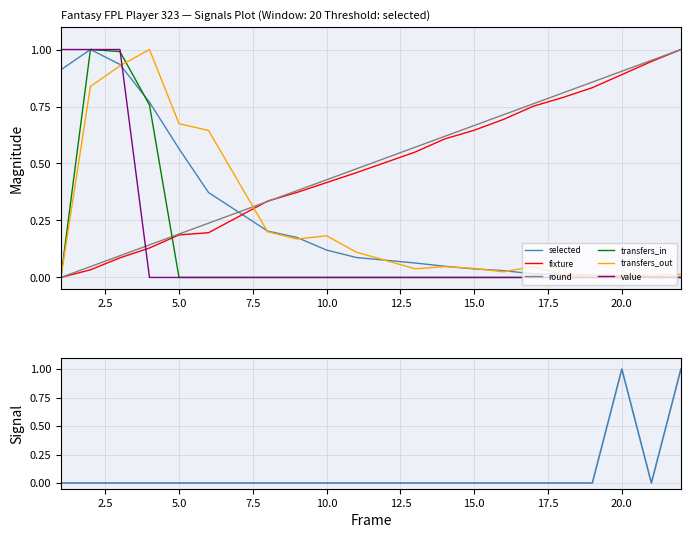

How many times do selected and round cross each other?

1